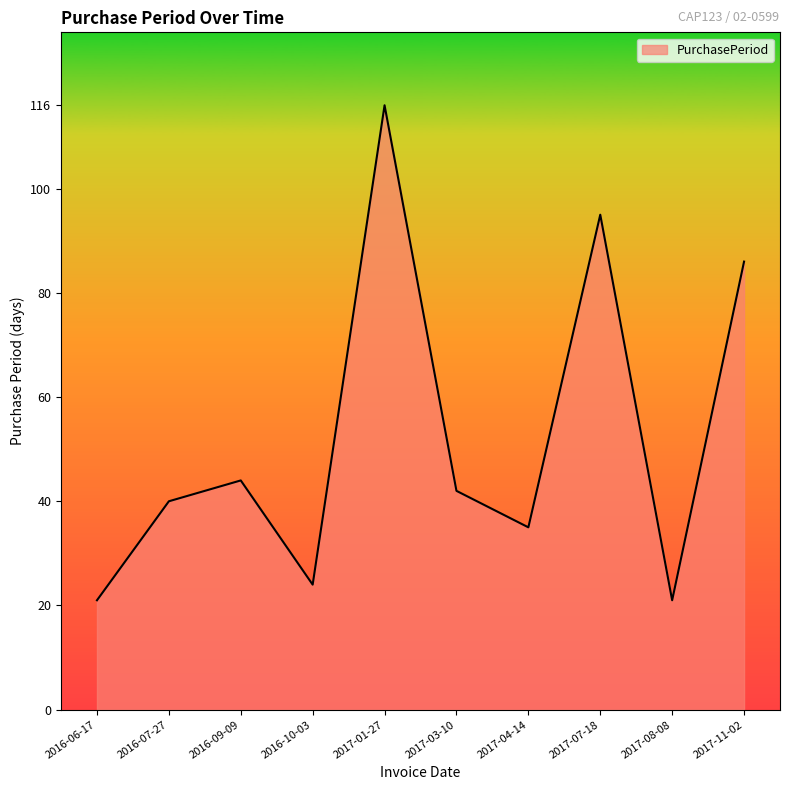

Which label corresponds to the largest value in the chart?

2017-01-27